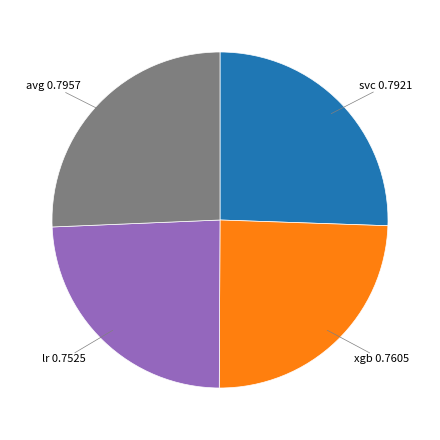

Is there any slice that represents more than half of the pie?

No